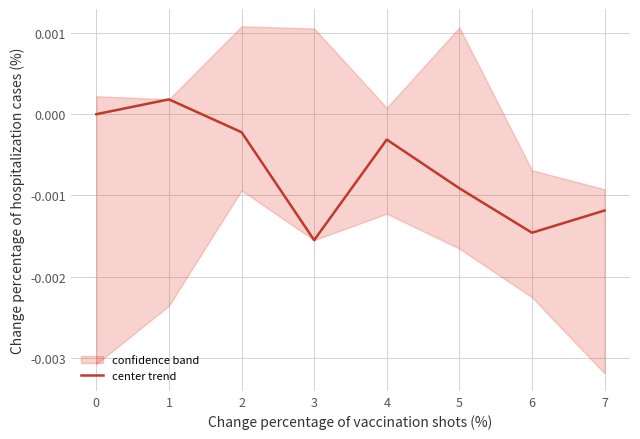

How many points are lower than both their immediate neighbors (excluding endpoints)?

2